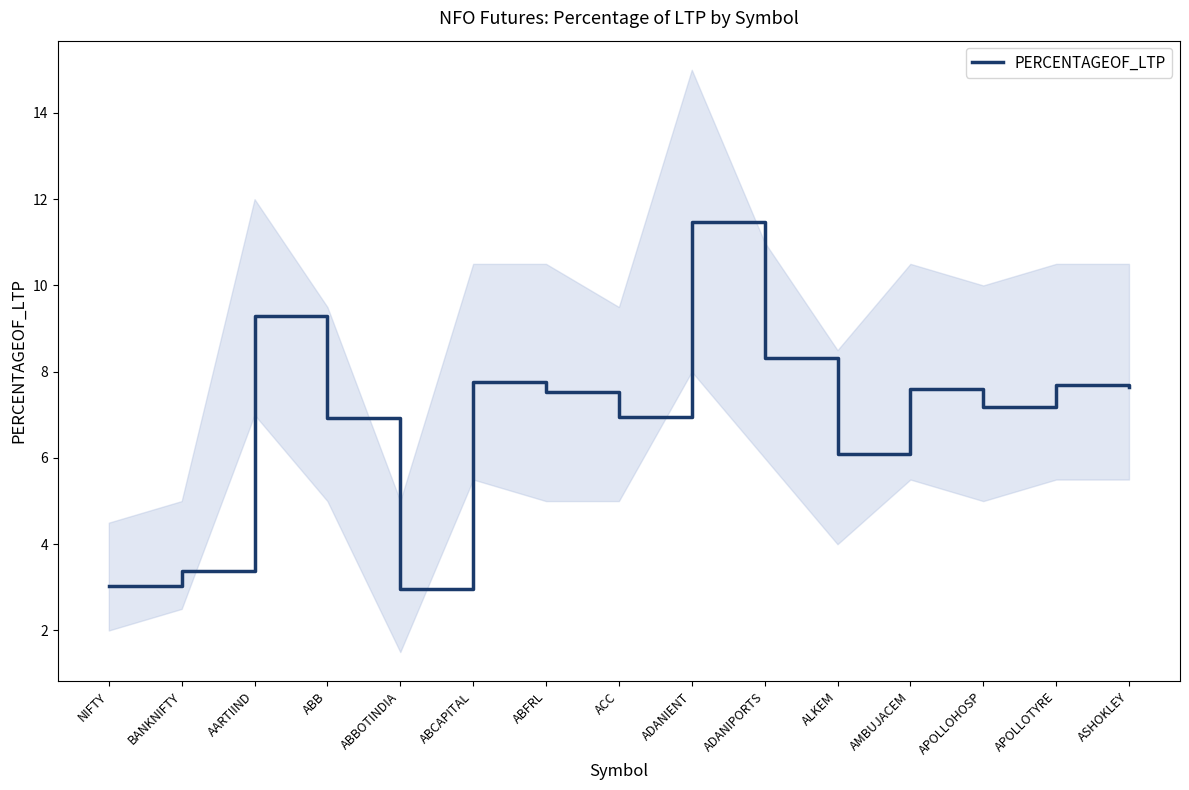

What is the label of the 12th point from the left?

AMBUJACEM